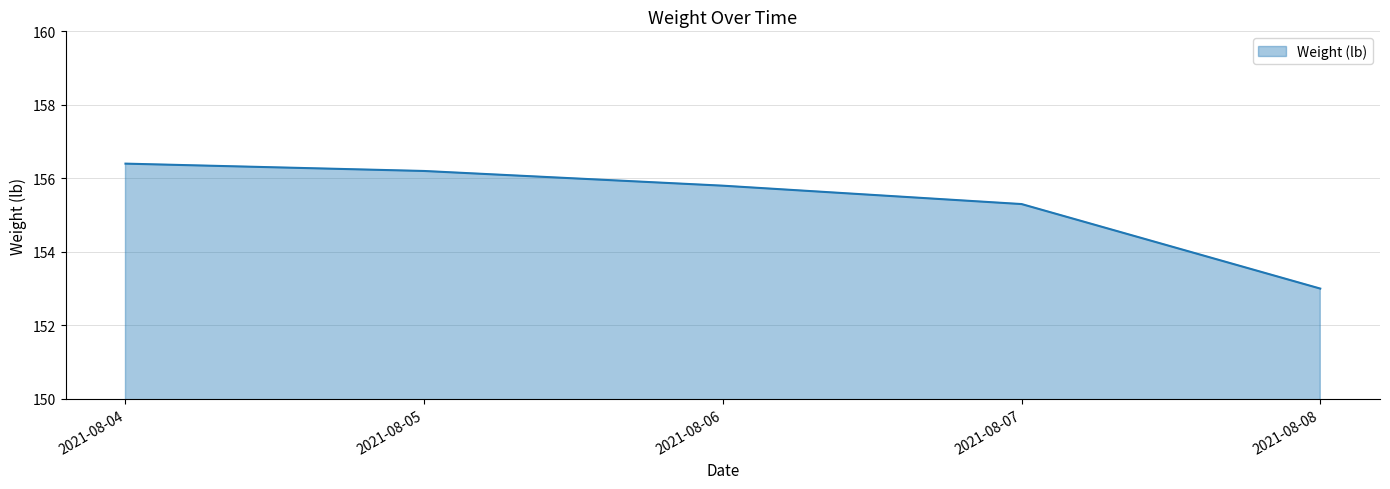

True or false: there are more than 0 points higher than both neighbors.

False